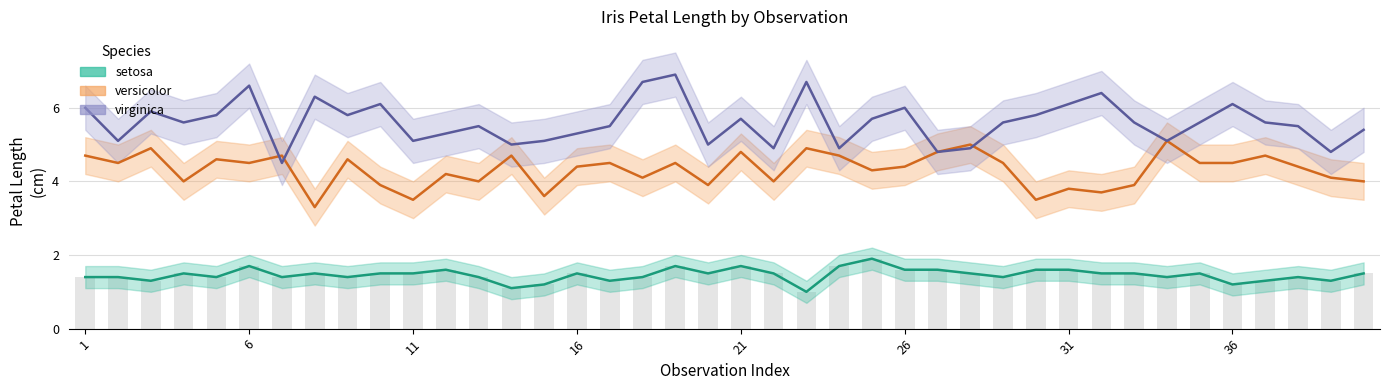

What is the value of the virginica bar at the 26th from the left?

6.0